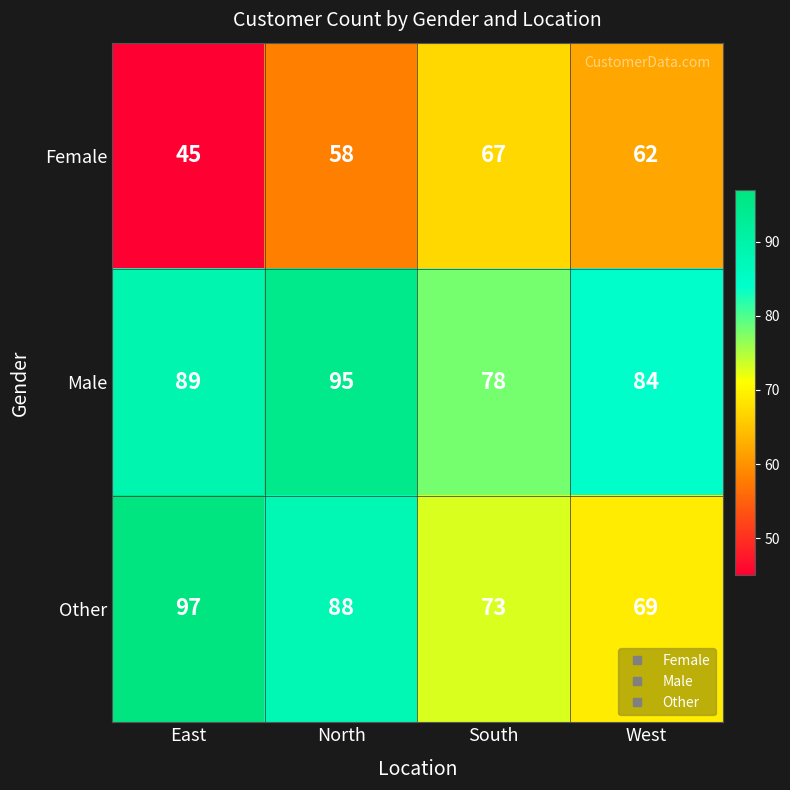

What is the maximum value shown in the chart?

97